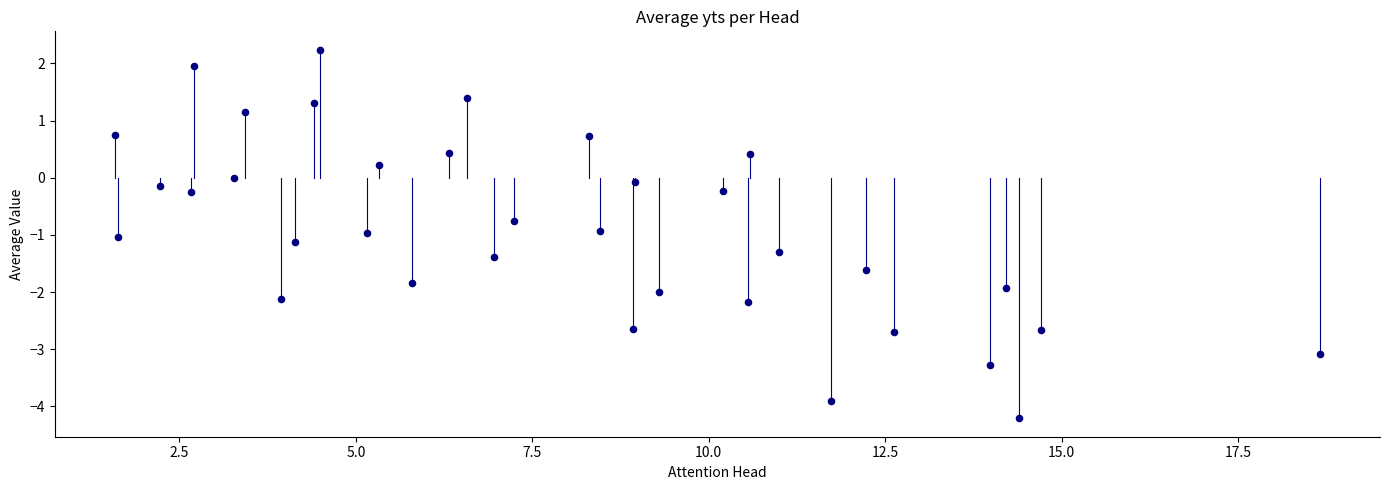

What is the range of Y values (max minus min)?

6.4